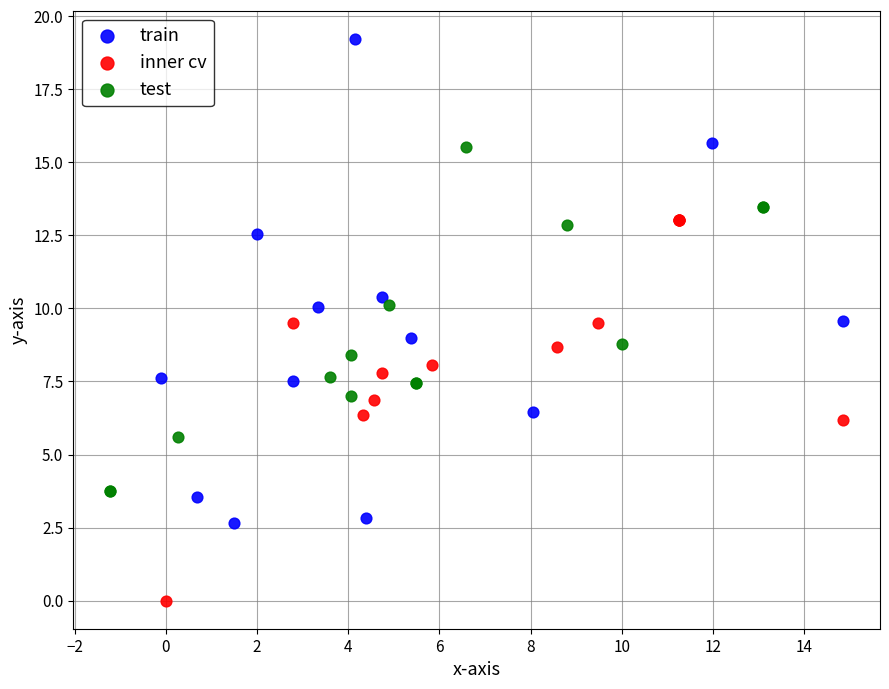

Which series has the largest Y range (max minus min)?

train